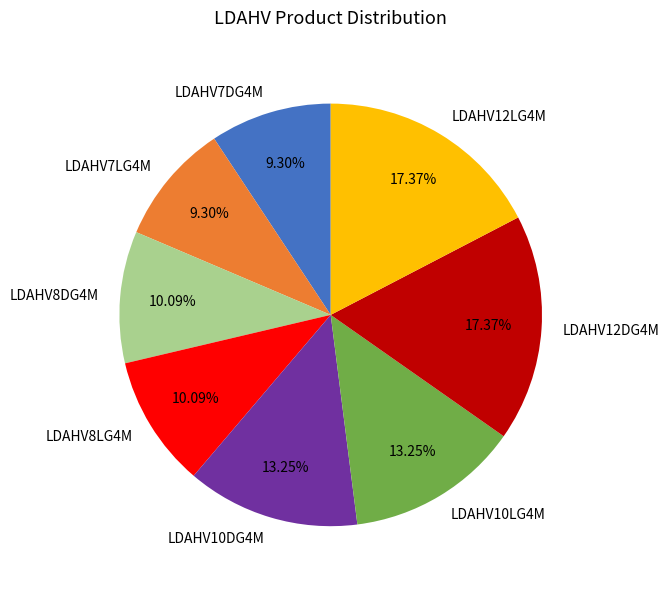

Which has a higher value, LDAHV12LG4M or LDAHV7DG4M?

LDAHV12LG4M